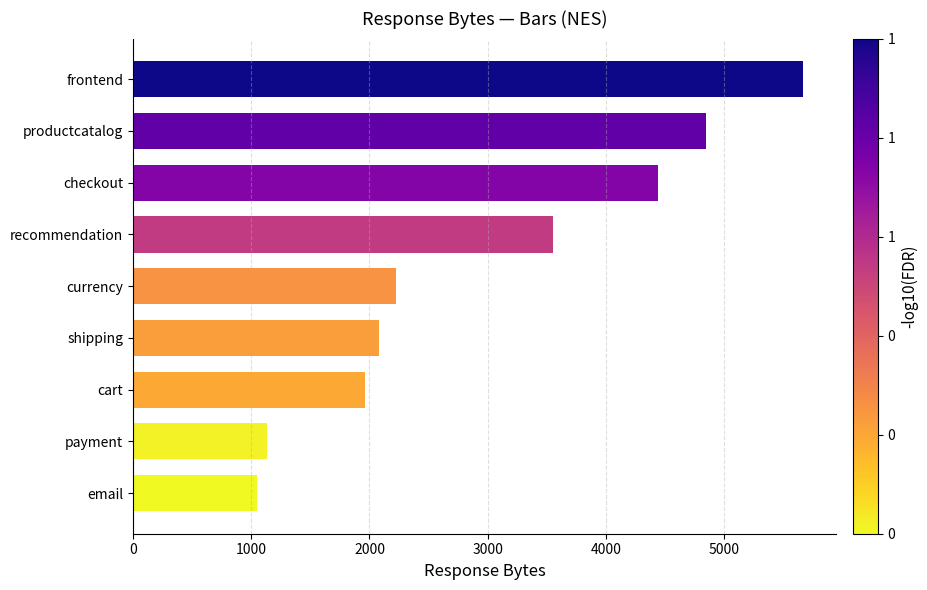

How many values are below 2224?

4